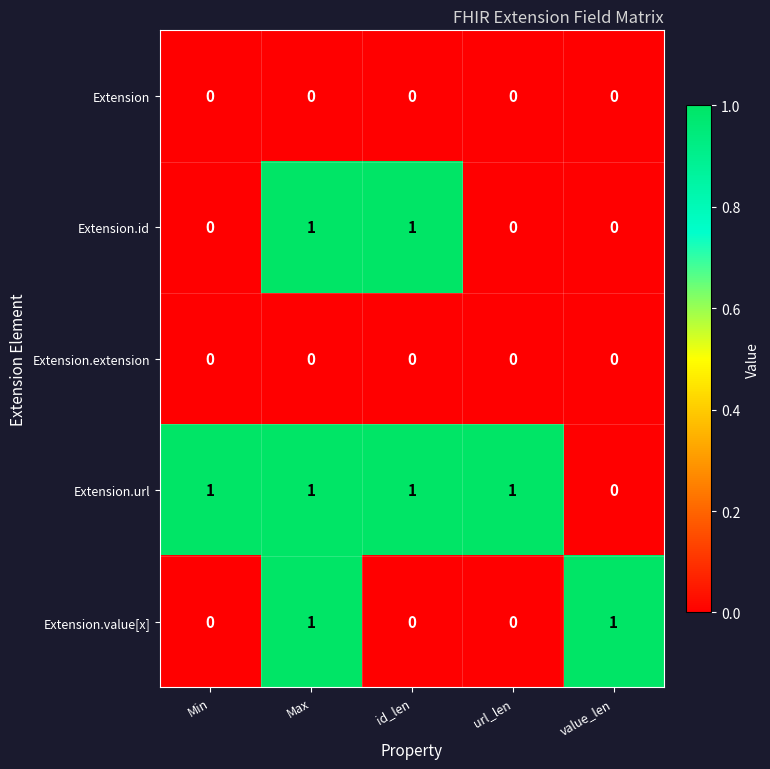

Reading right to left, what are all the values shown in this chart?

Extension: value_len=0	url_len=0	id_len=0	Max=0	Min=0
Extension.id: value_len=0	url_len=0	id_len=1	Max=1	Min=0
Extension.extension: value_len=0	url_len=0	id_len=0	Max=0	Min=0
Extension.url: value_len=0	url_len=1	id_len=1	Max=1	Min=1
Extension.value[x]: value_len=1	url_len=0	id_len=0	Max=1	Min=0